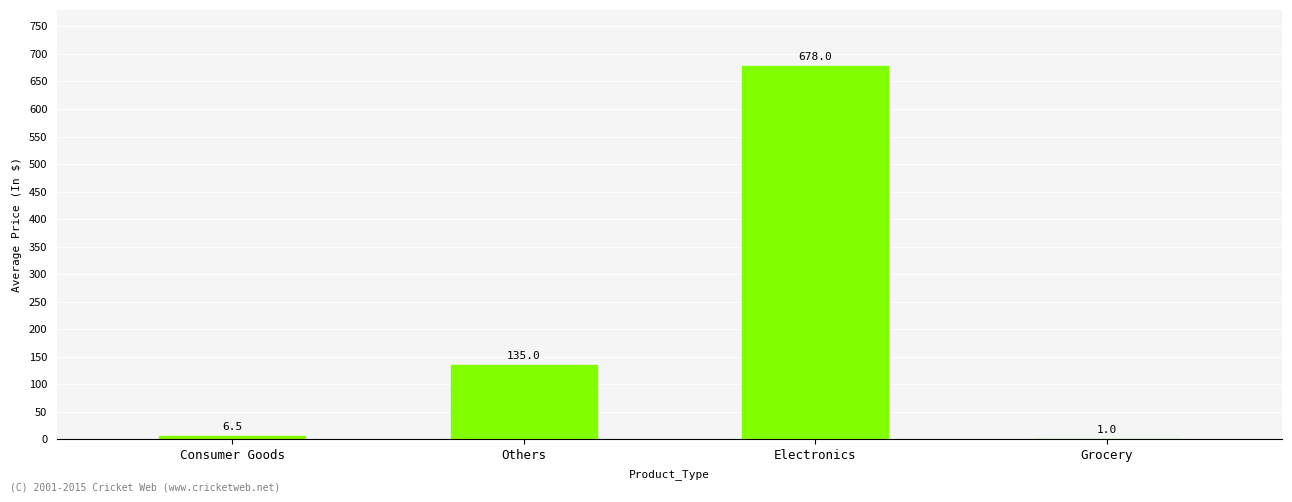

Reading left to right, what are all the values shown in this chart?

6.5	135.0	678.0	1.0